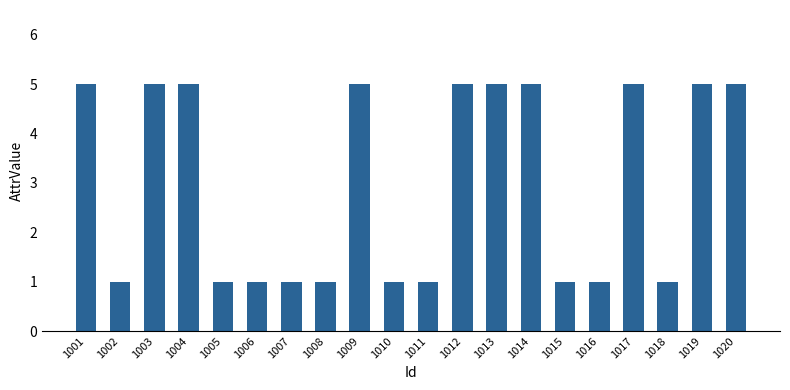

What is the greatest value displayed?

5